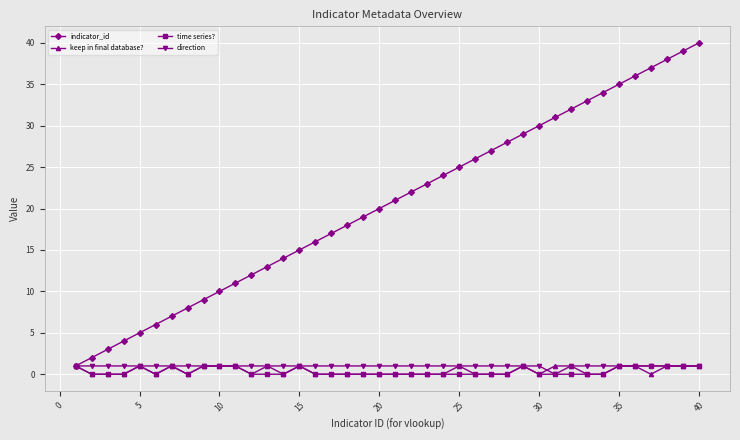

Which series has the largest range (max minus min)?

indicator_id